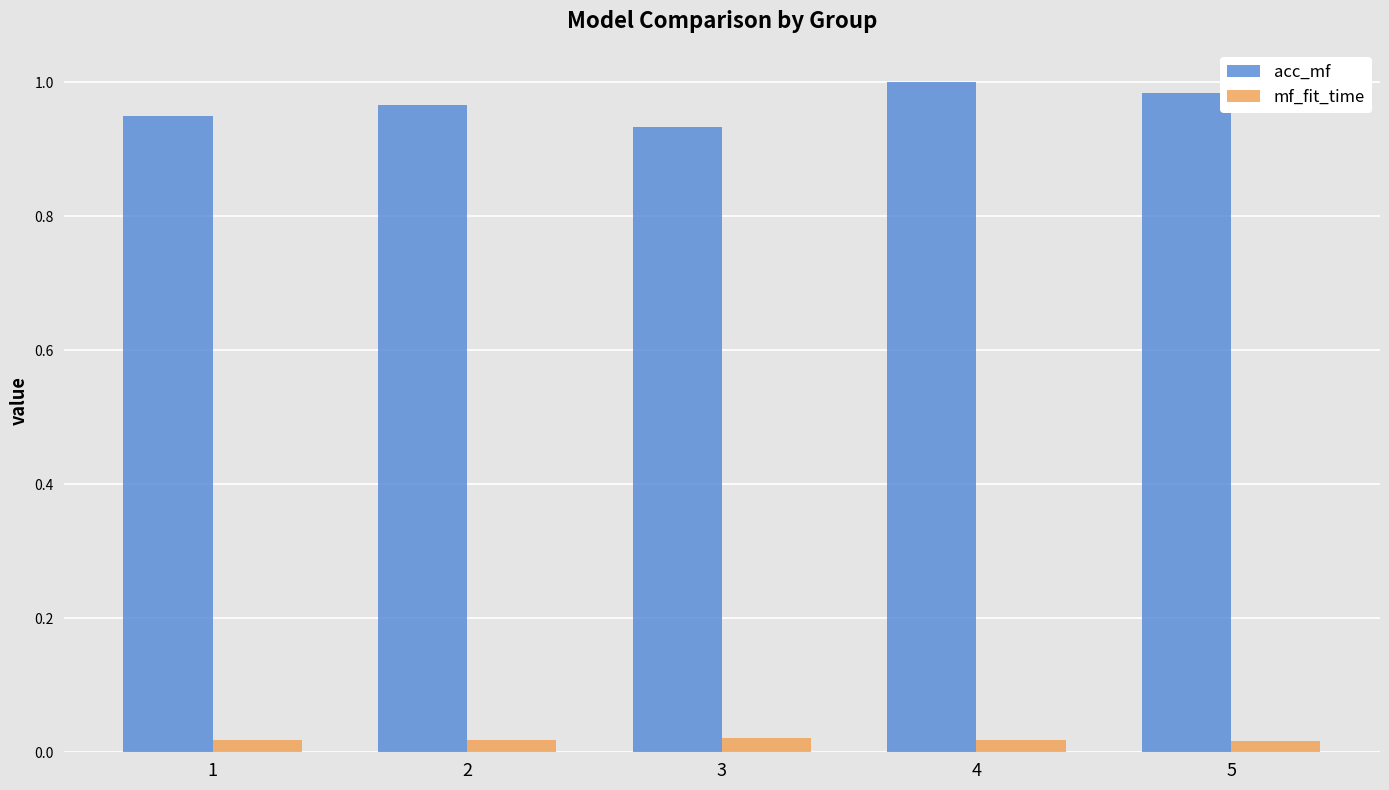

Which series changed the most between 3 and 4?

acc_mf